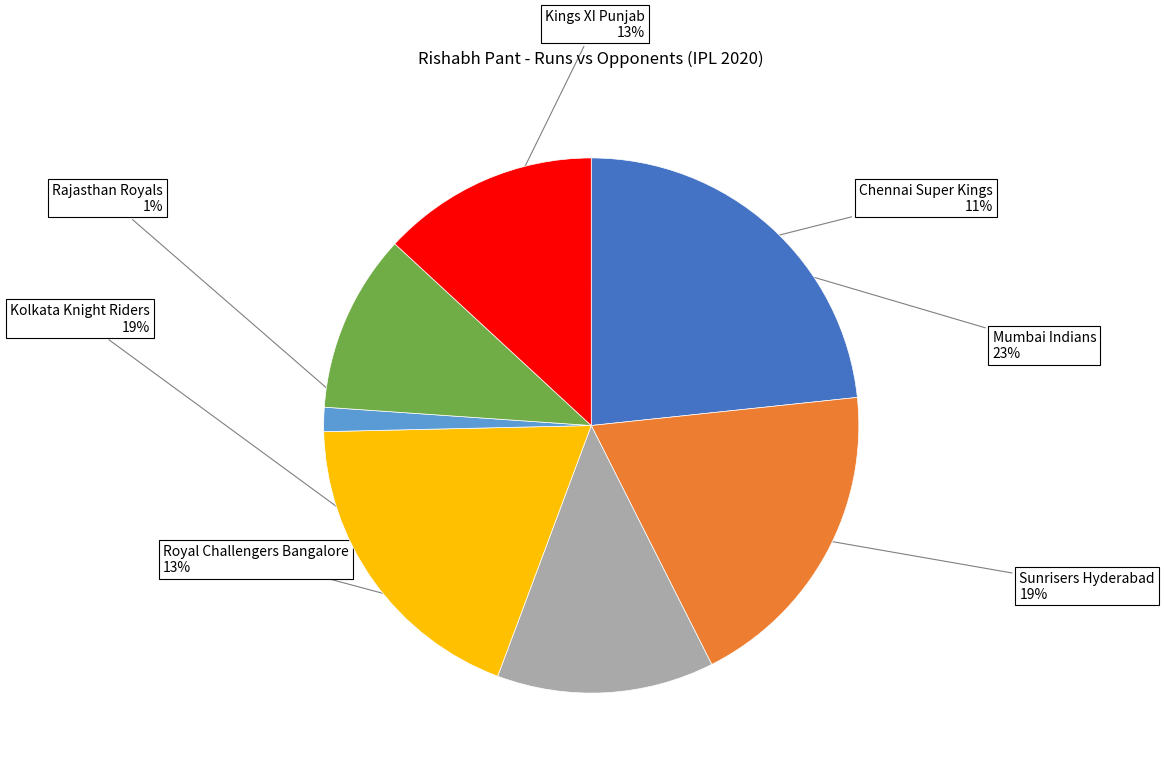

To the nearest percent, what is the difference between the largest and smallest slice percentages?

22%